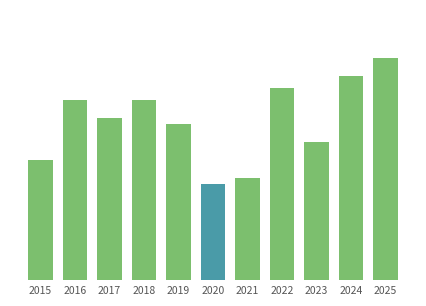

At which label is the value closest to 26?

2019